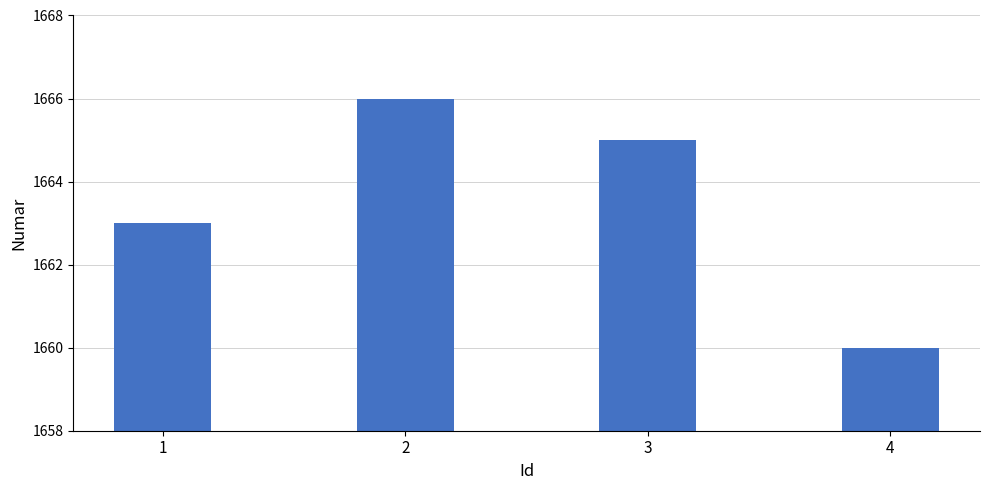

Does the chart contain any negative values?

No